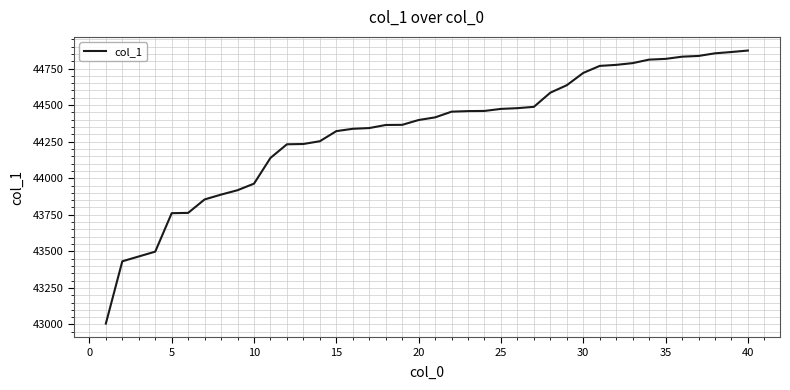

What is the difference between the maximum and minimum values?

1867